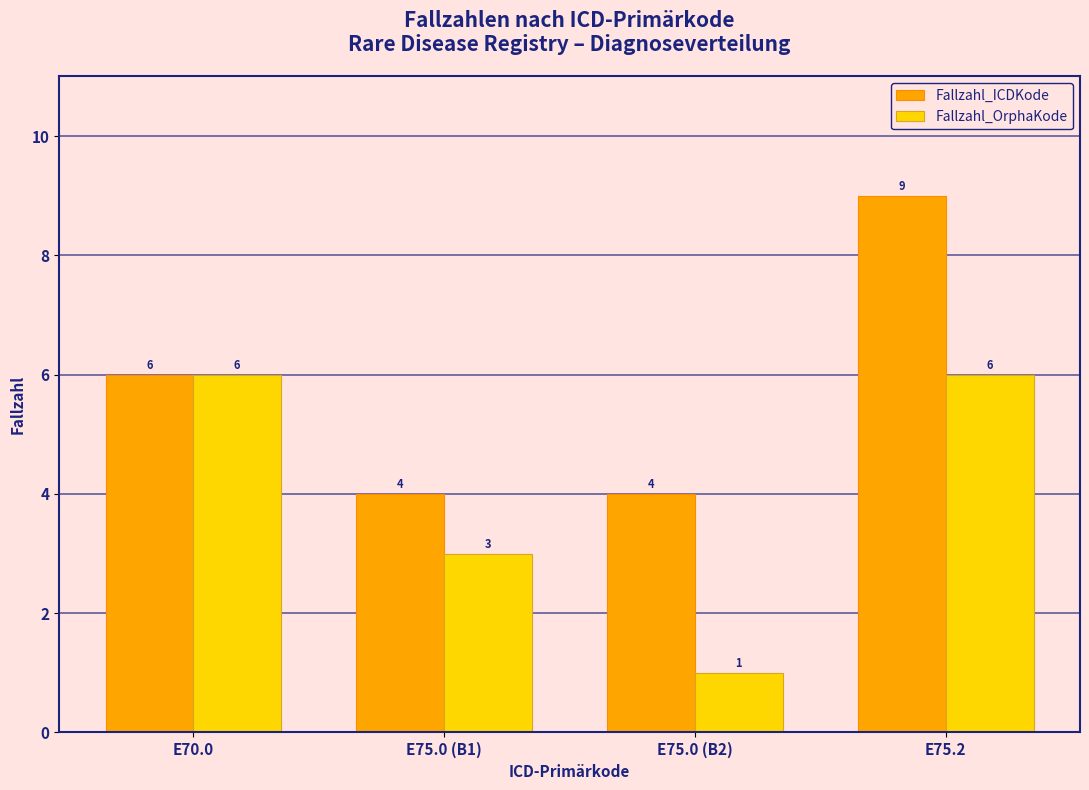

List the series in order of their peak value, highest first.

Fallzahl_ICDKode, Fallzahl_OrphaKode